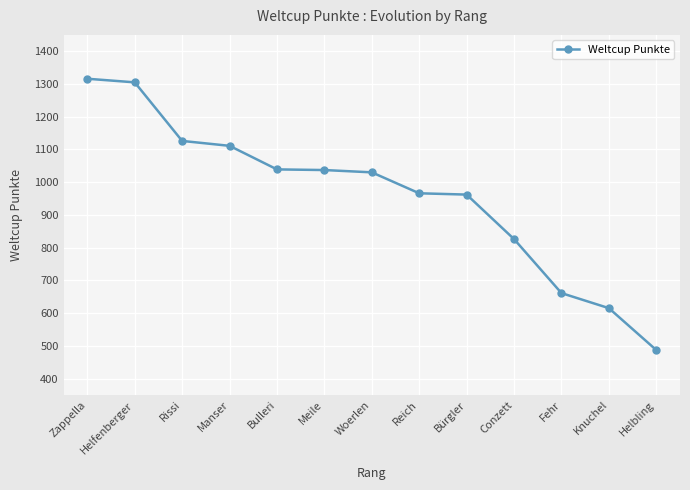

What is the ratio of the value at Conzett to the value at Zappella?

0.6